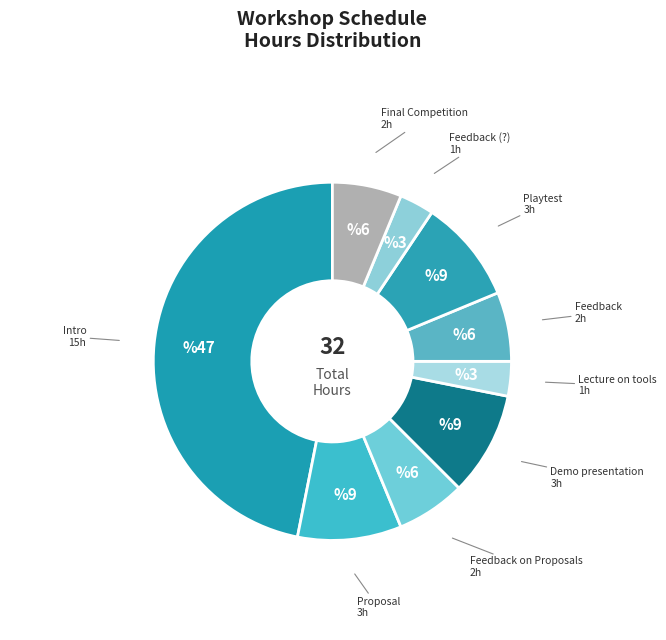

Approximately how many times larger is the value at Feedback compared to Playtest?

0.7